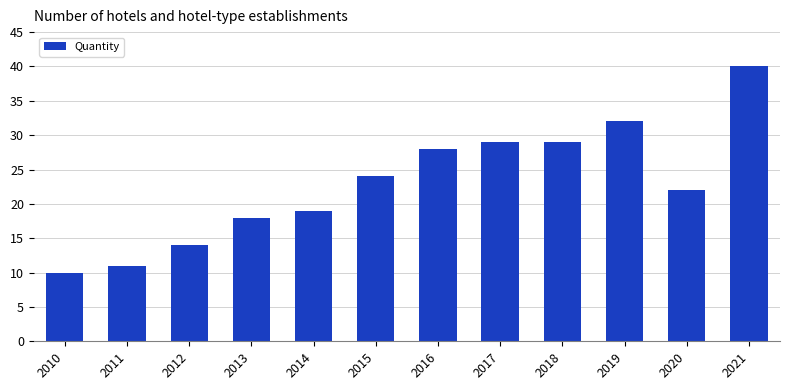

Reading left to right, extract all data points from this chart.

2010=10	2011=11	2012=14	2013=18	2014=19	2015=24	2016=28	2017=29	2018=29	2019=32	2020=22	2021=40